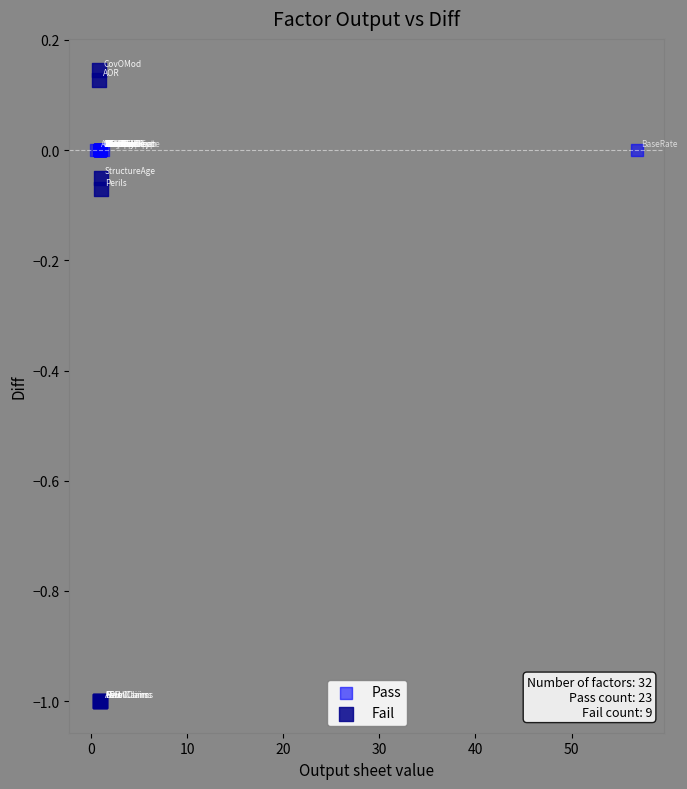

Which series reaches the maximum Y coordinate?

Fail